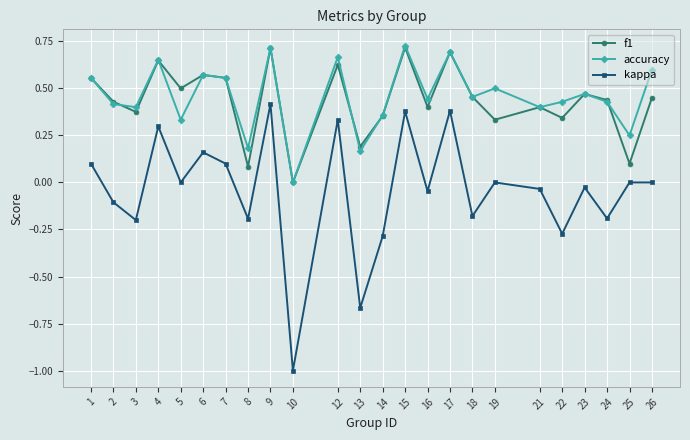

Is it true that accuracy equals 0.2 at 13?

True